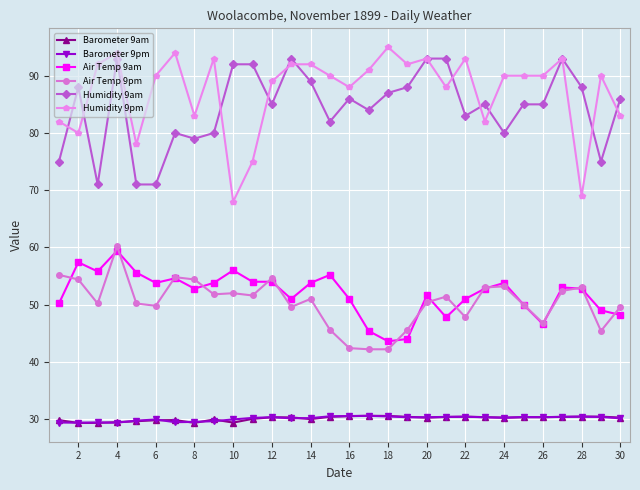

Which series has the widest spread of values?

Humidity 9pm